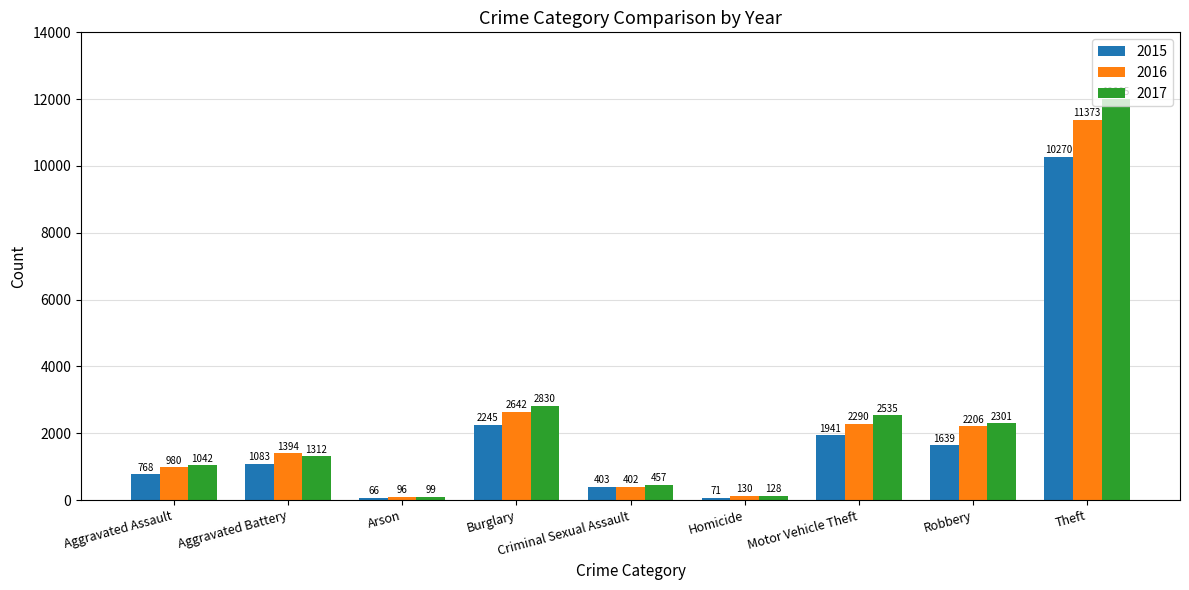

How many bars are there in total?

27